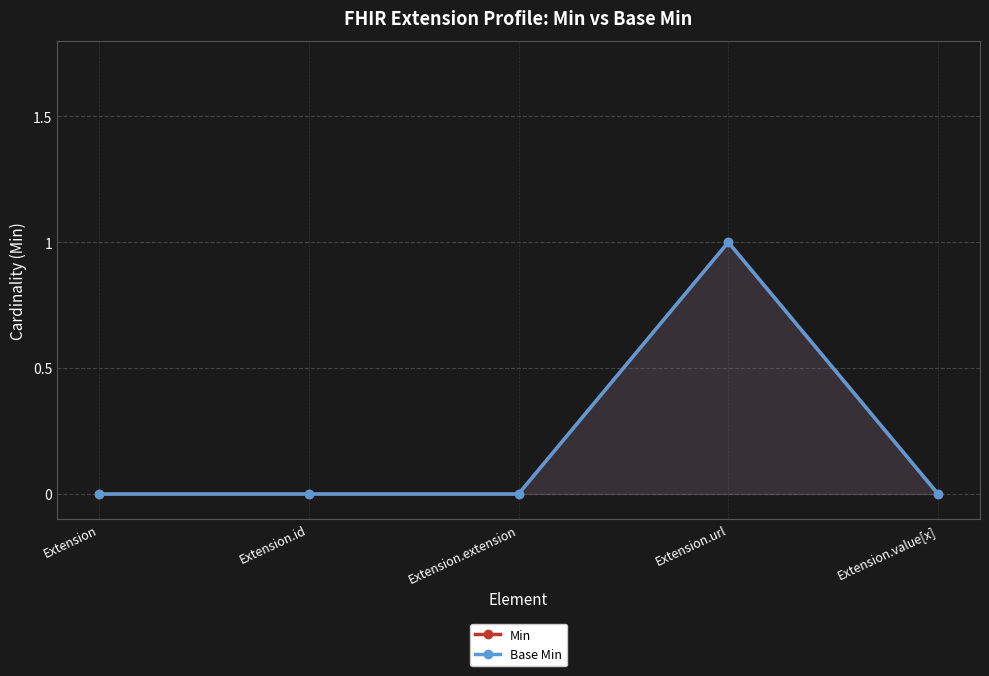

Reading left to right, transcribe all the data shown in this chart.

Min: Extension=0	Extension.id=0	Extension.extension=0	Extension.url=1	Extension.value[x]=0
Base Min: Extension=0	Extension.id=0	Extension.extension=0	Extension.url=1	Extension.value[x]=0